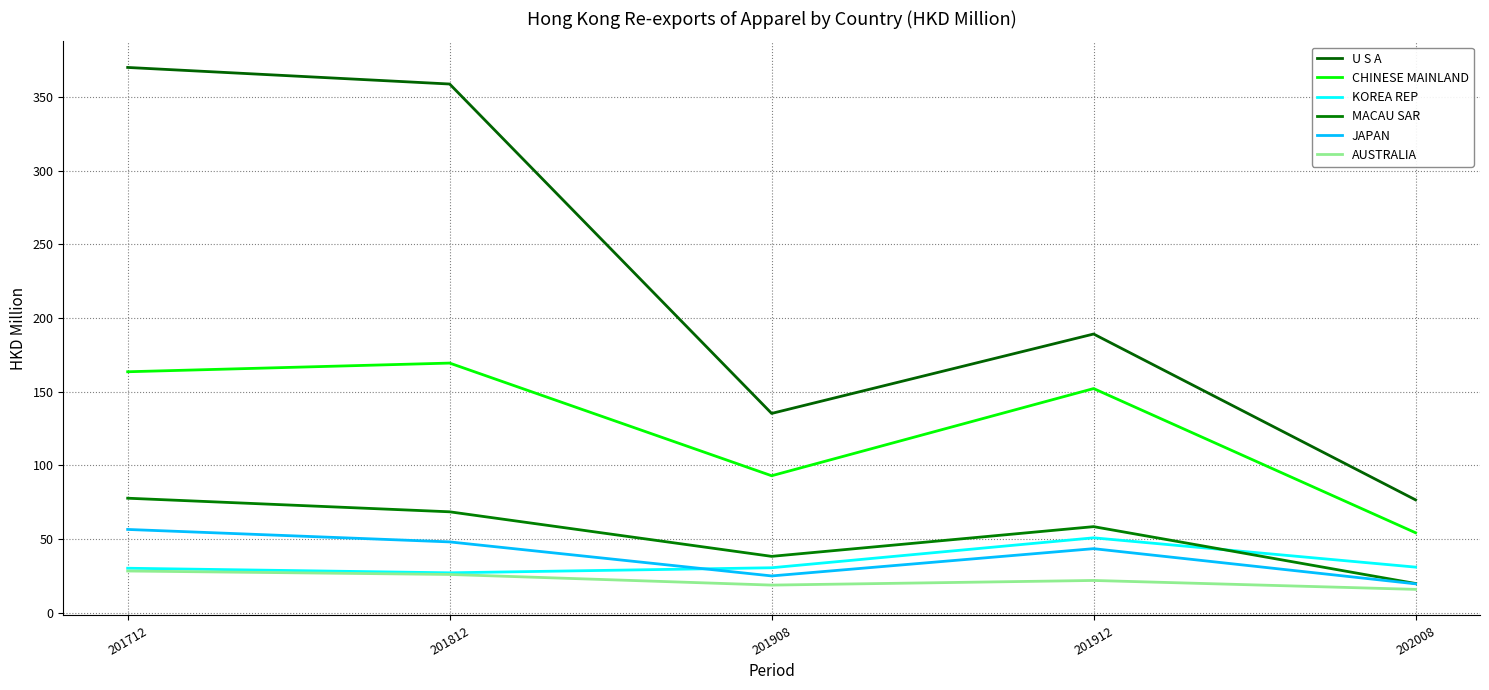

Rank the series by their maximum value, from highest to lowest.

U S A, CHINESE MAINLAND, MACAU SAR, JAPAN, KOREA REP, AUSTRALIA